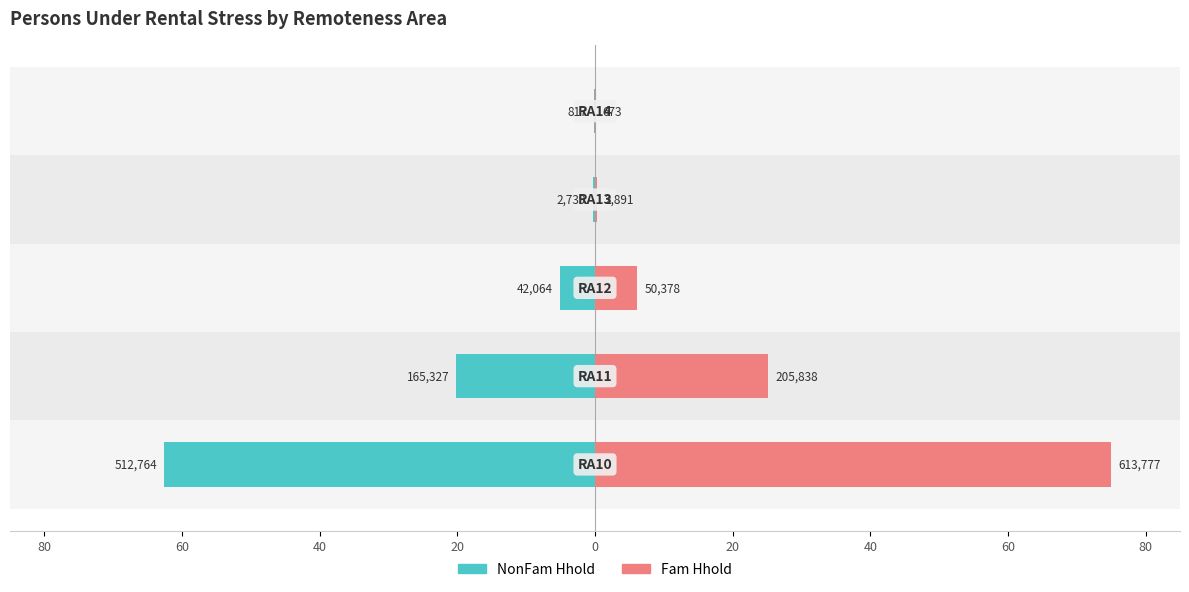

At 40, list the series in order from largest to smallest.

Fam Hhold, NonFam Hhold